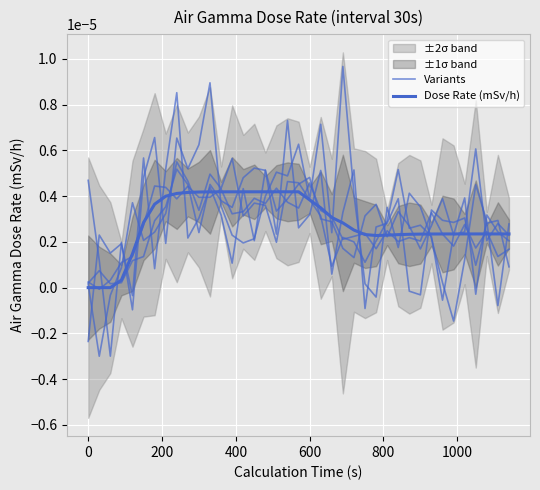

What are all the series names shown in the legend?

Variants, Dose Rate (mSv/h)